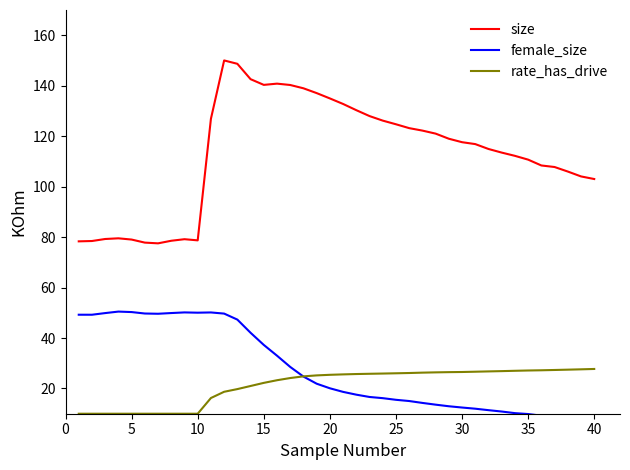

What is the value of the female_size point at the 29th from the left?

13.0